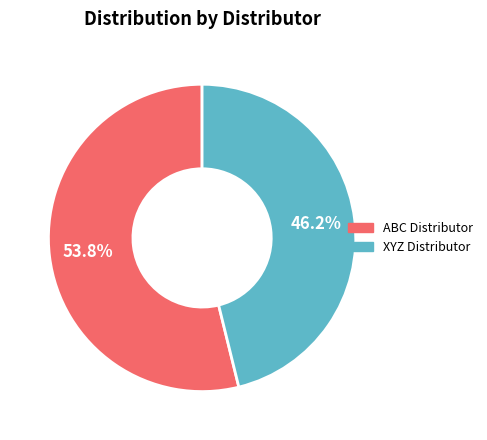

Does any single category account for the majority?

Yes